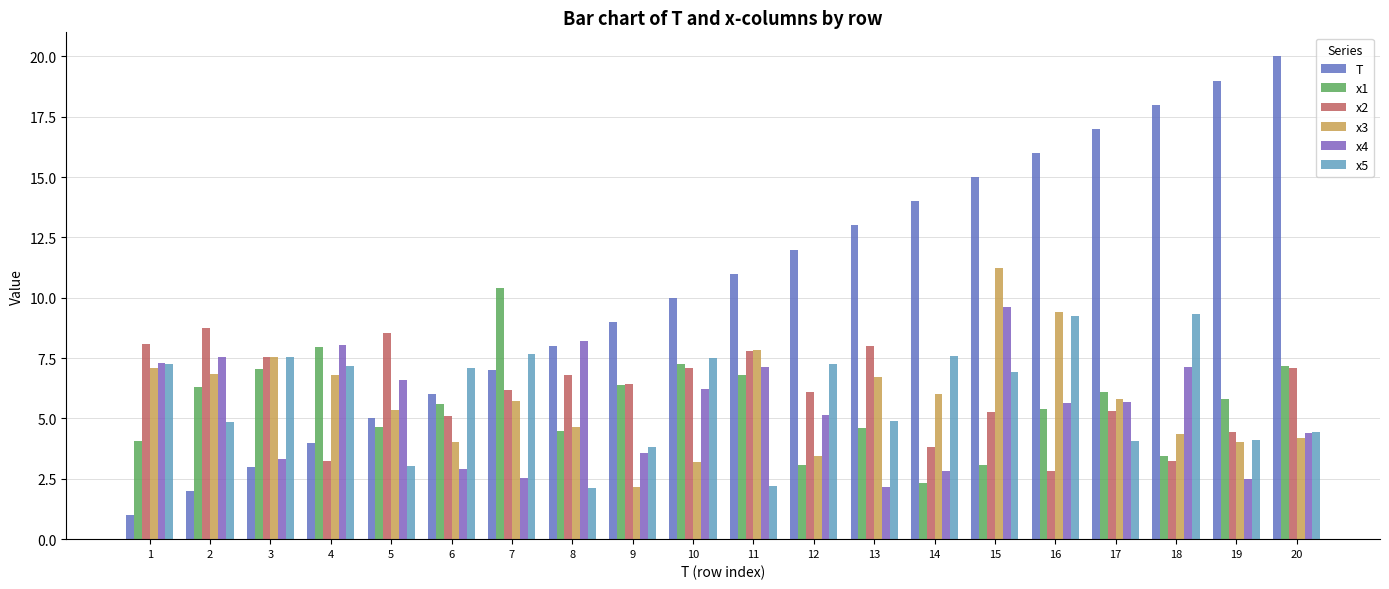

Which series changed the most between 4 and 19?

T